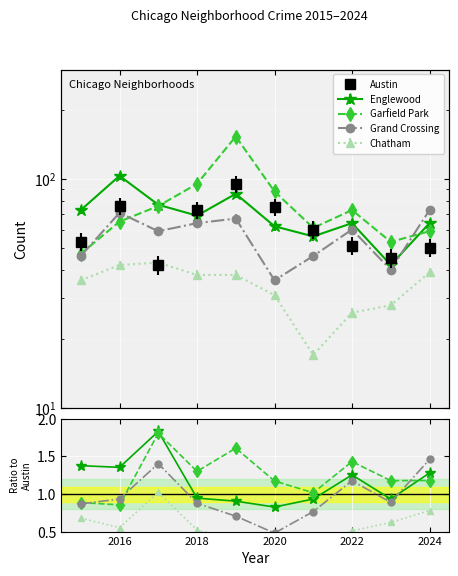

Is this an area chart (filled region under the line)?

No